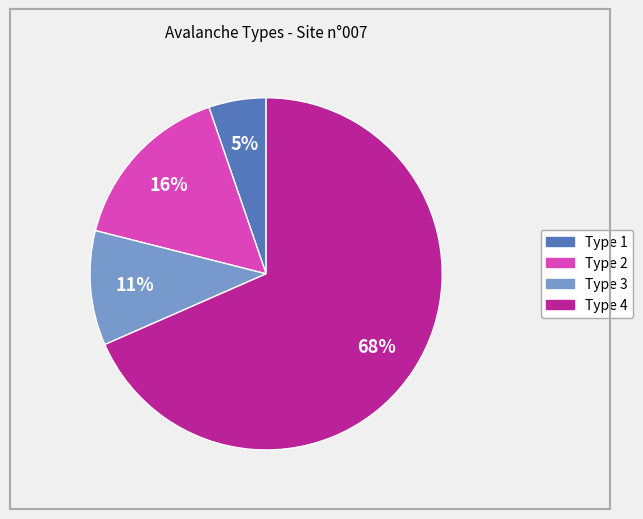

To the nearest percent, what is the combined percentage of Type 1 and Type 2?

21%